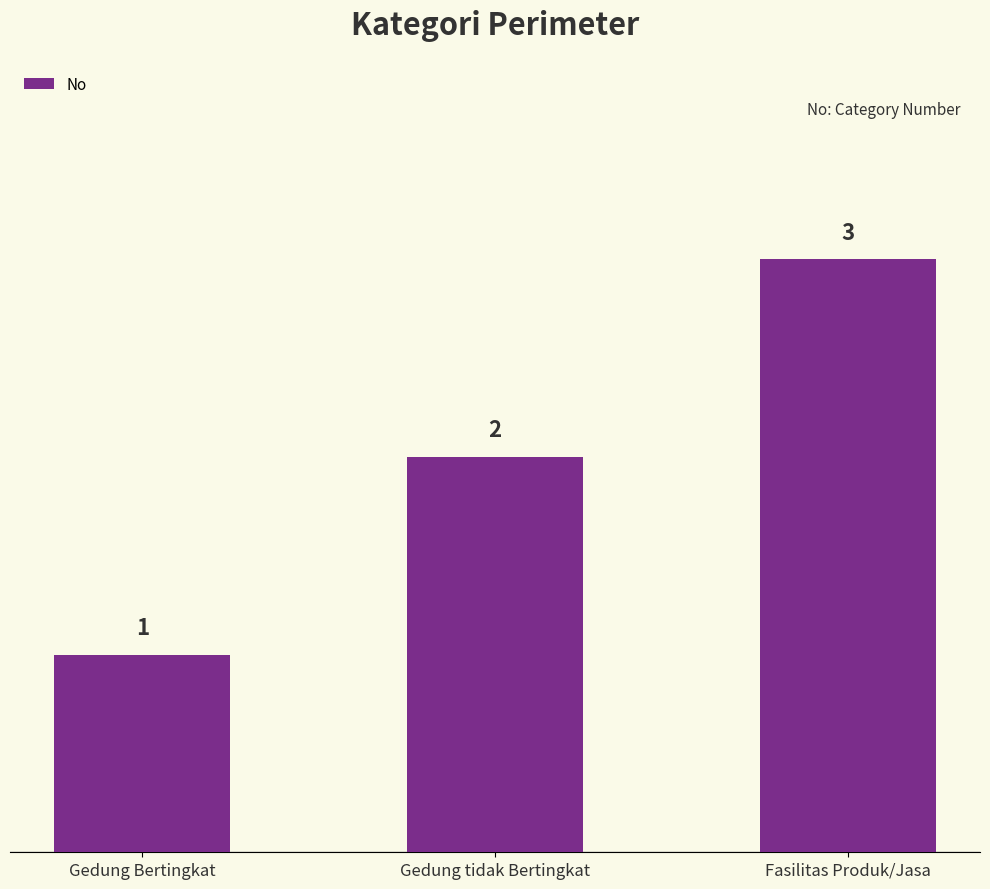

Rank the categories by value from highest to lowest.

Fasilitas Produk/Jasa, Gedung tidak Bertingkat, Gedung Bertingkat